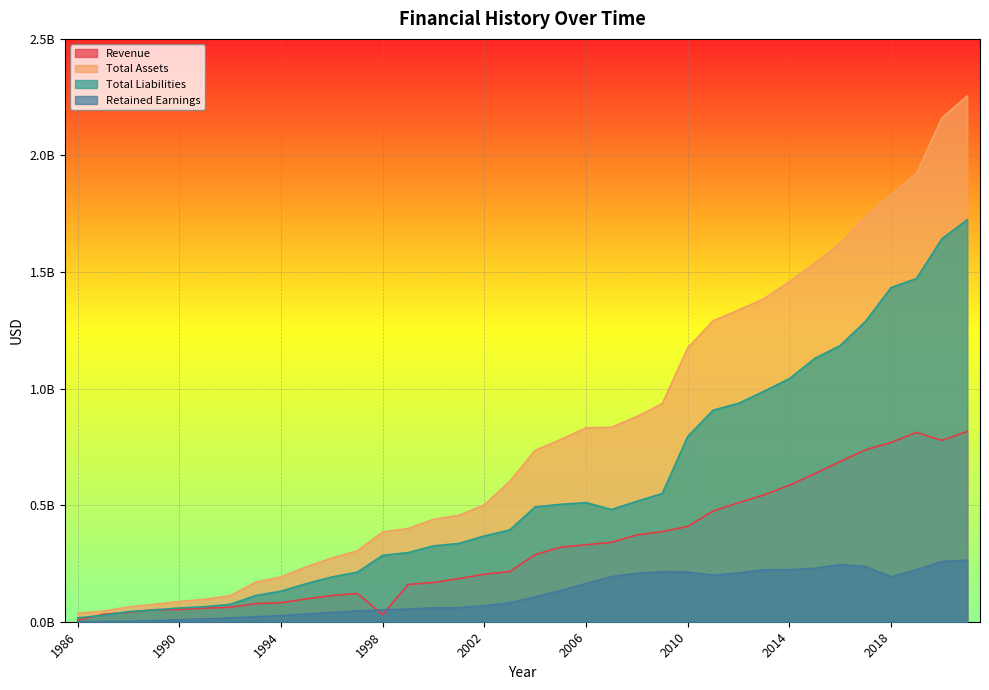

The Retained Earnings series shows 70354282 at 1996. True or false?

False